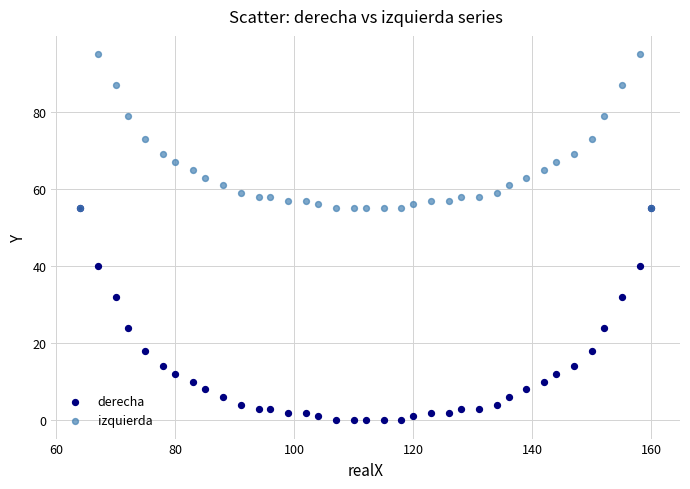

Which series contains the lowest Y value?

derecha